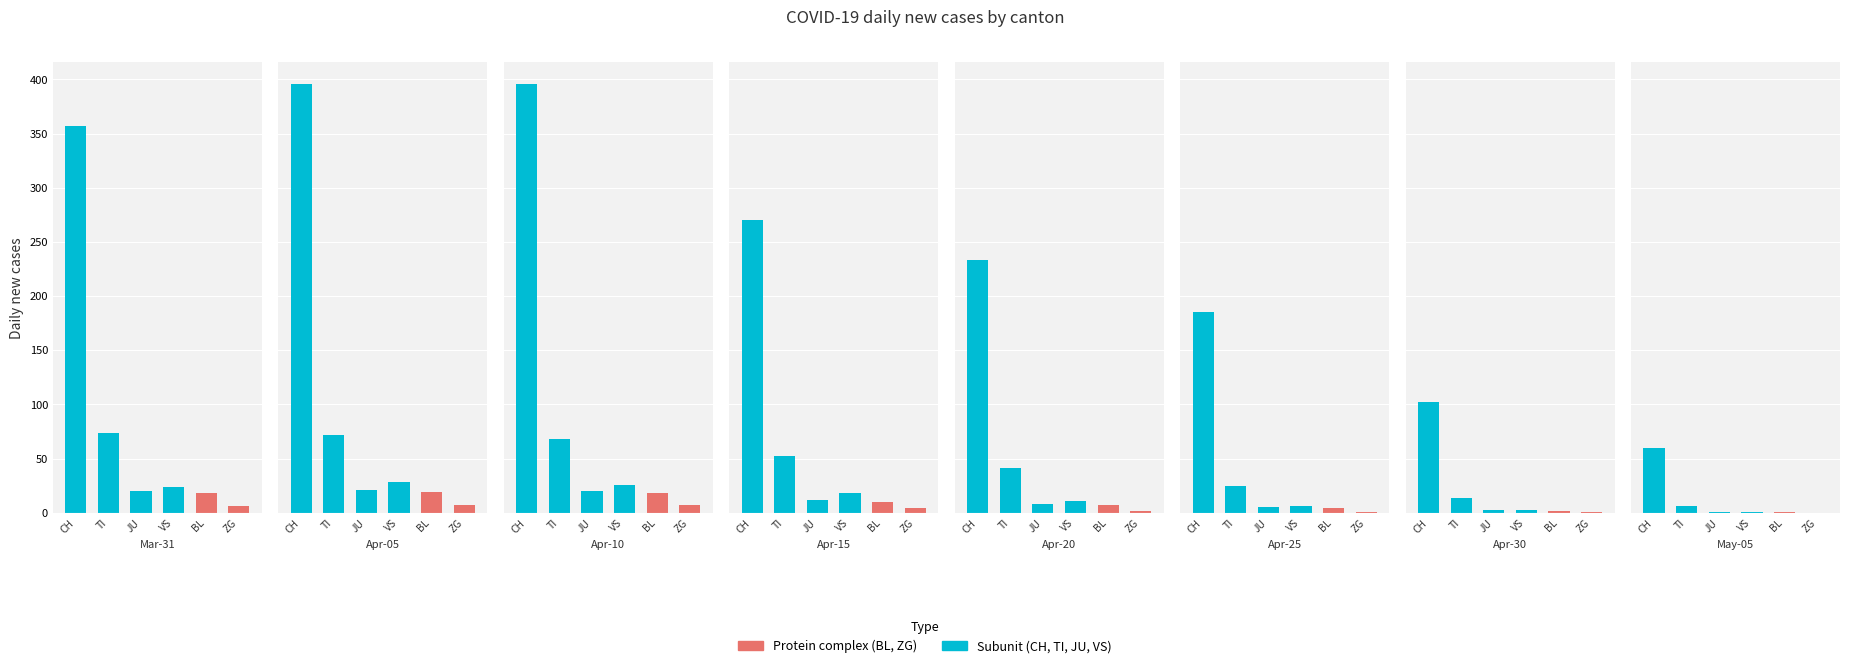

What is the minimum value for JU?

1